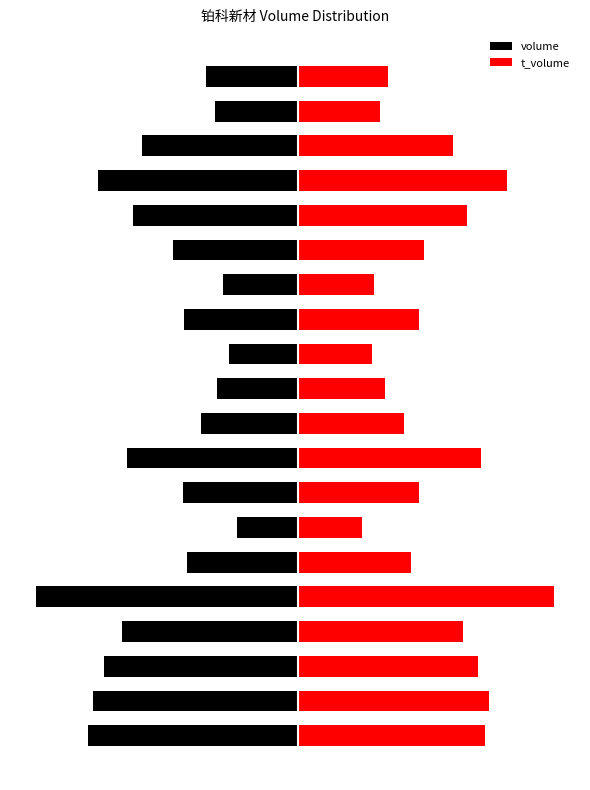

Read the t_volume value at 13.

2.9